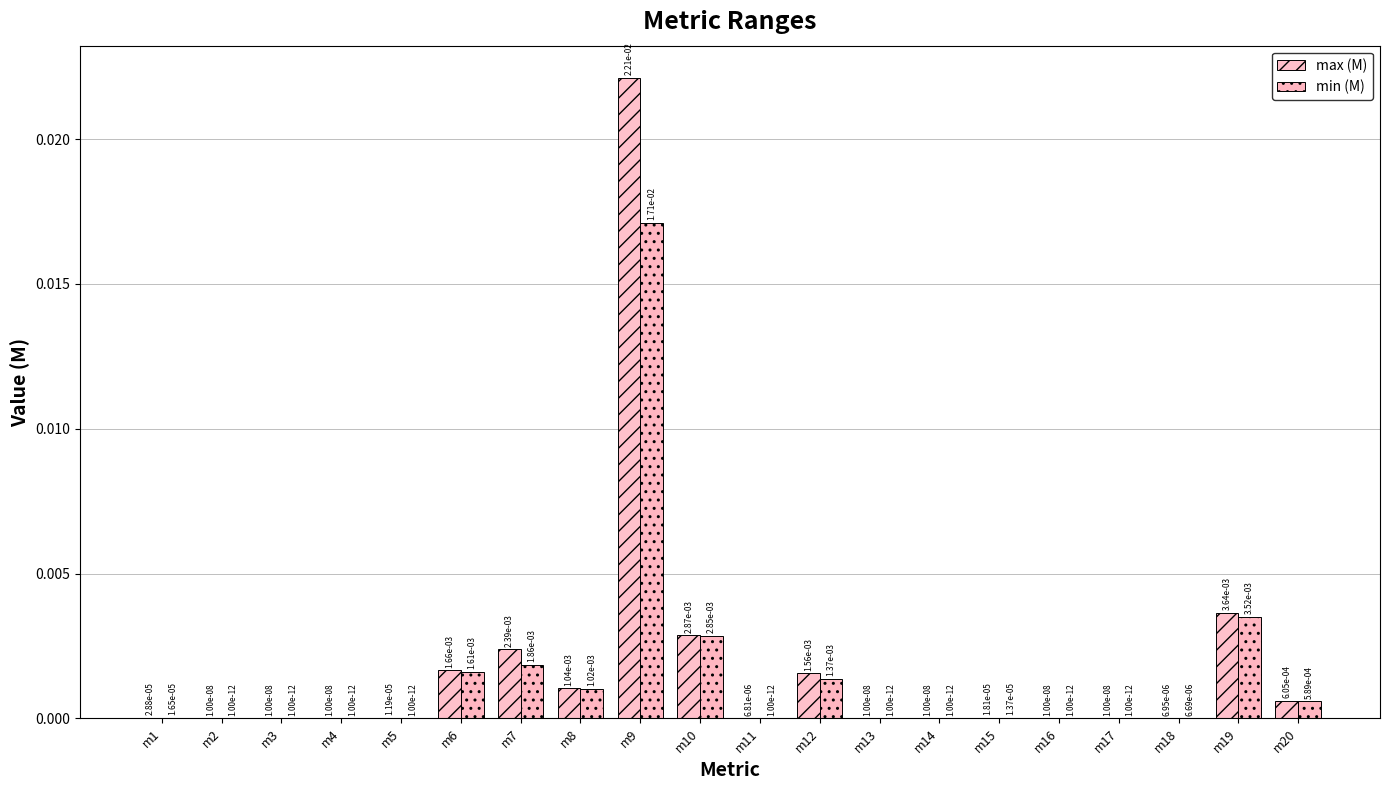

The value of max (M) at m15 is 0.0. True or false?

True